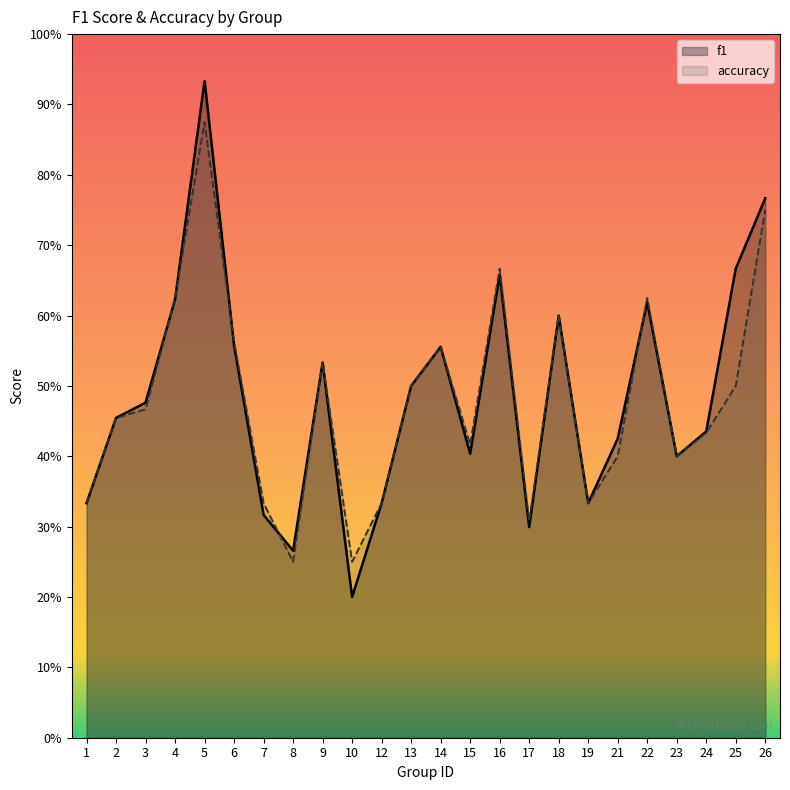

At which category does the chart reach its peak across all series?

5